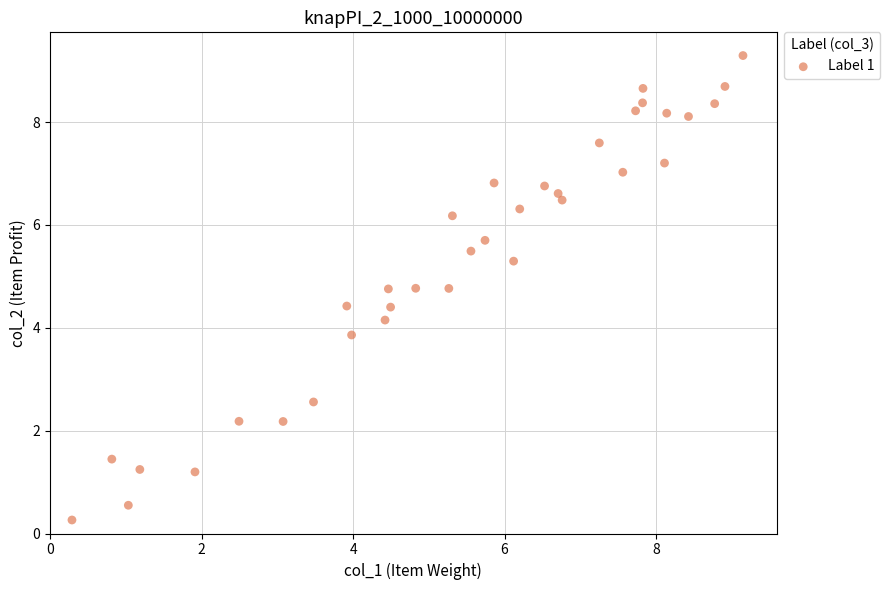

What is the range of Y values (max minus min)?

9.0